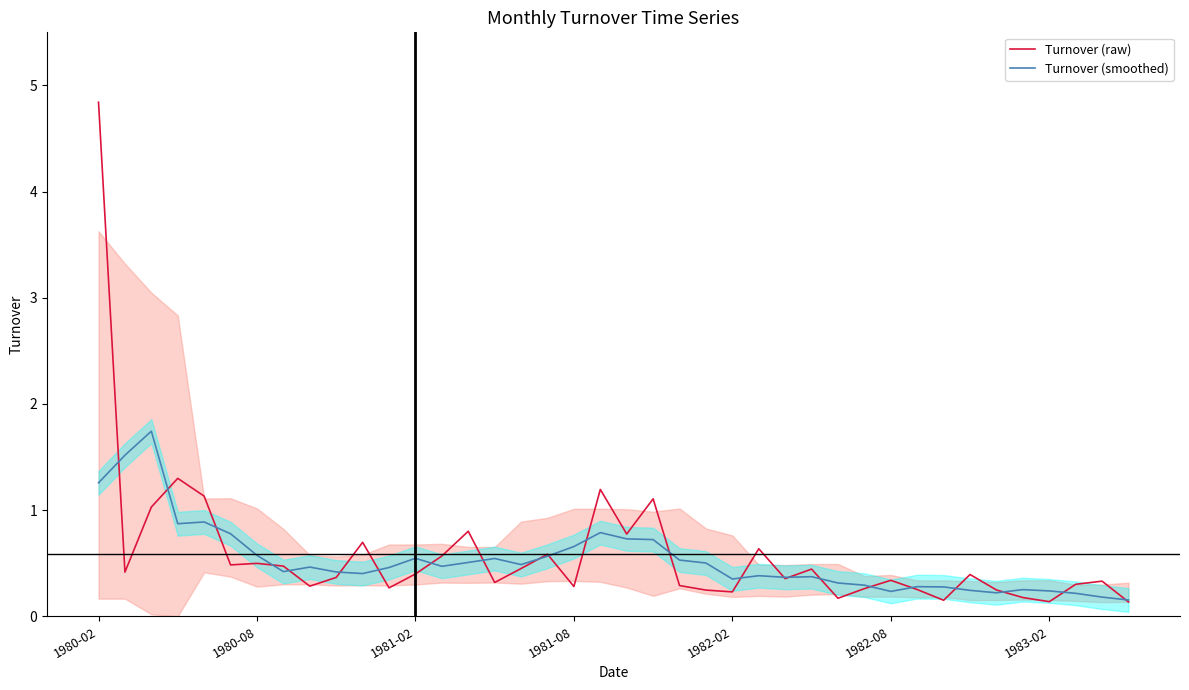

What are all the series names shown in the legend?

Turnover (raw), Turnover (smoothed)